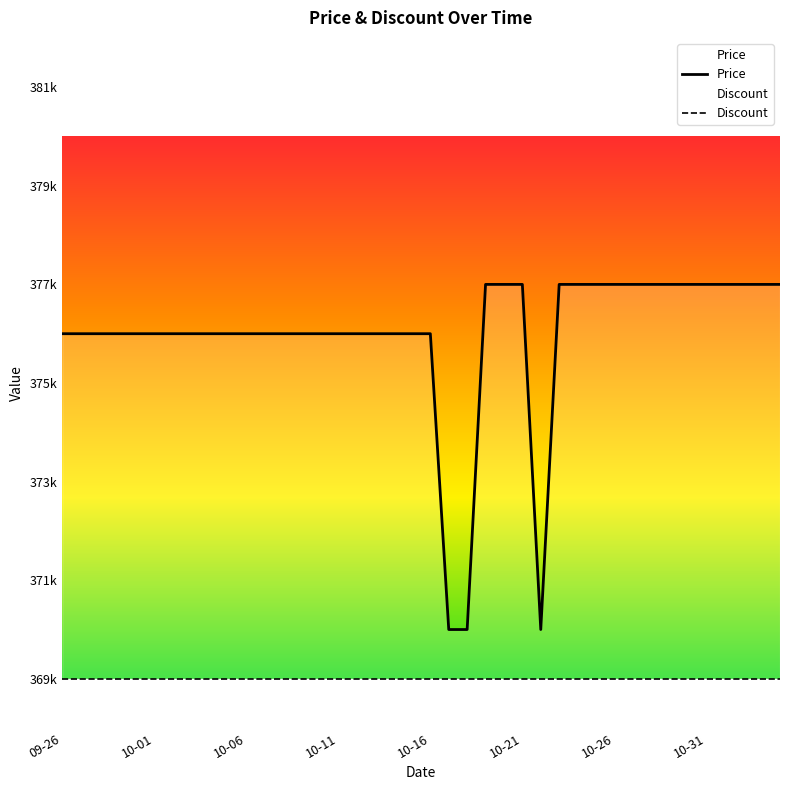

True or false: Price and Discount intersect in this chart.

False